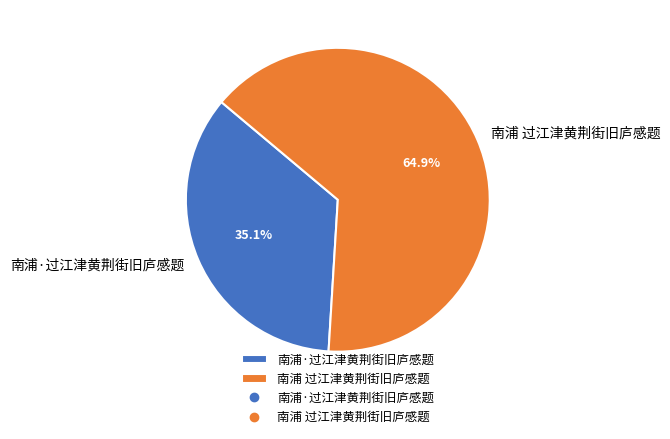

True or false: 南浦 过江津黄荆街旧庐感题 accounts for 65% of the total.

True